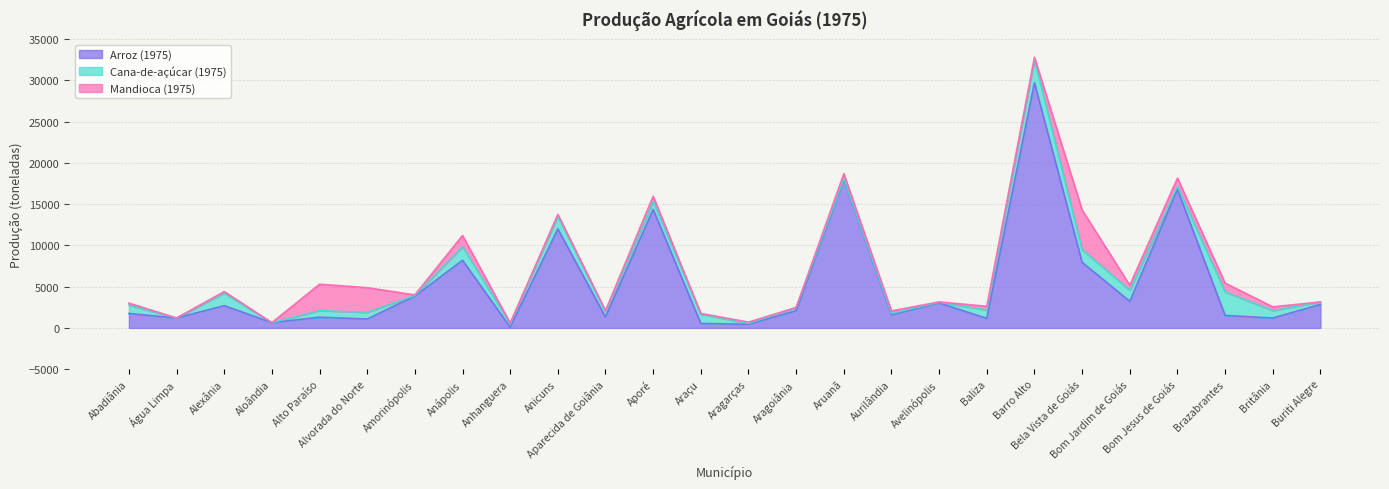

Is the value of Arroz (1975) at Anápolis greater than the value of Mandioca (1975) at Abadiânia?

Yes